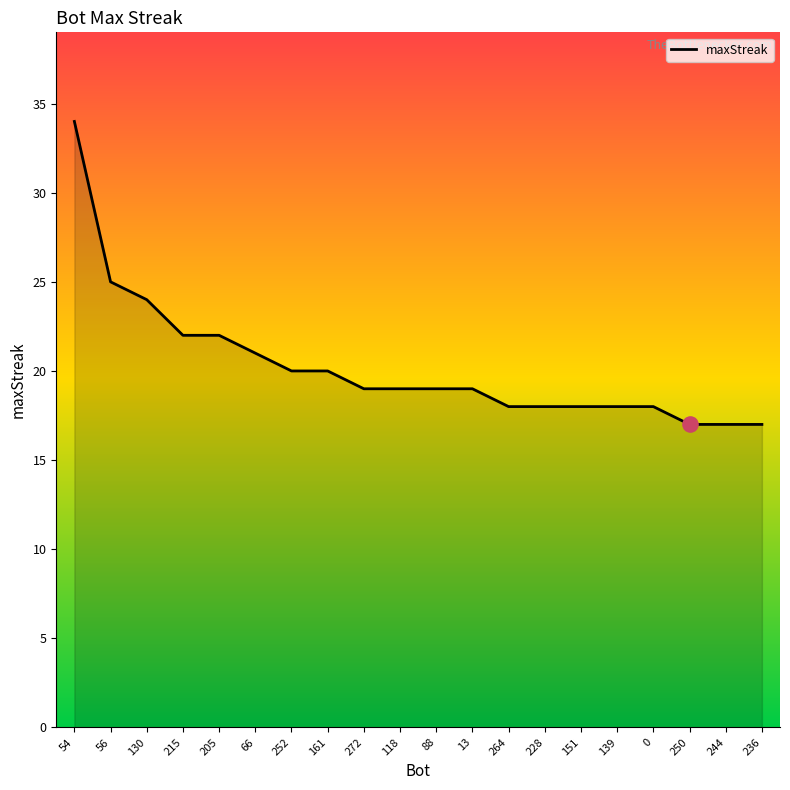

Between 56 and 264, which is larger?

56